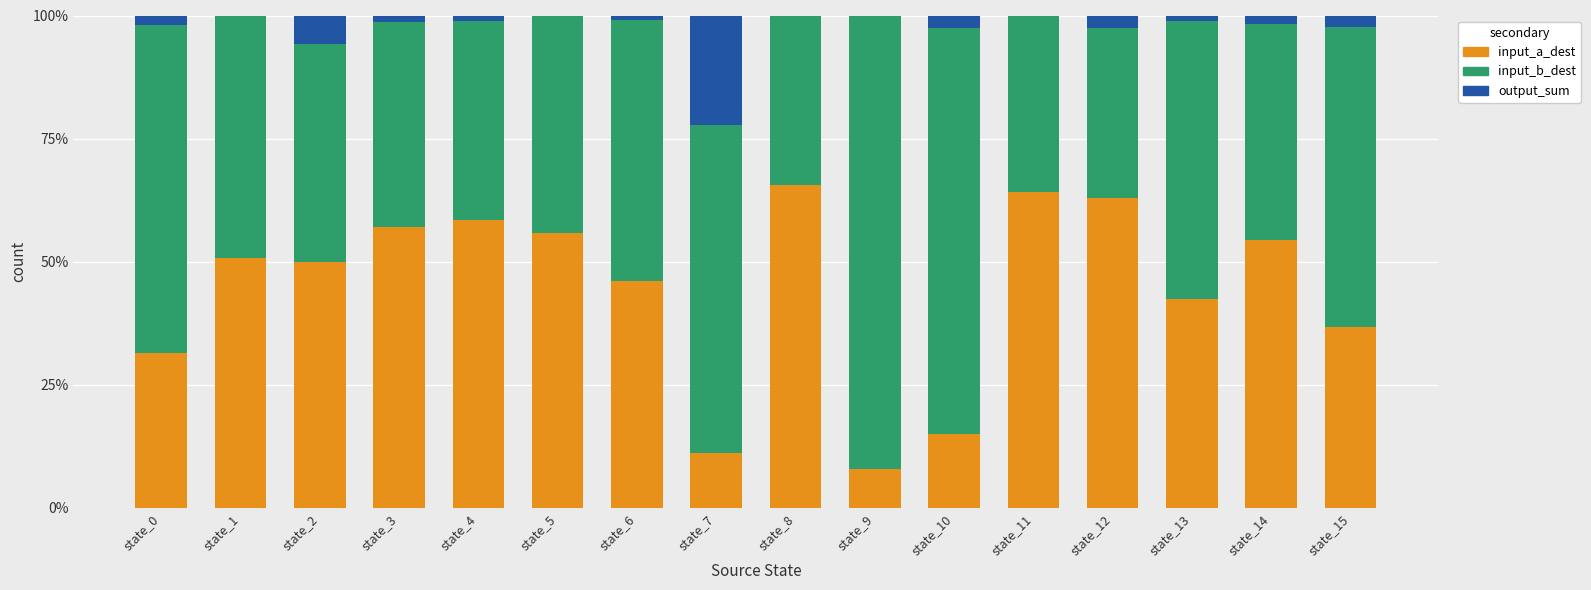

The input_a_dest series shows 7.8 at state_9. True or false?

True